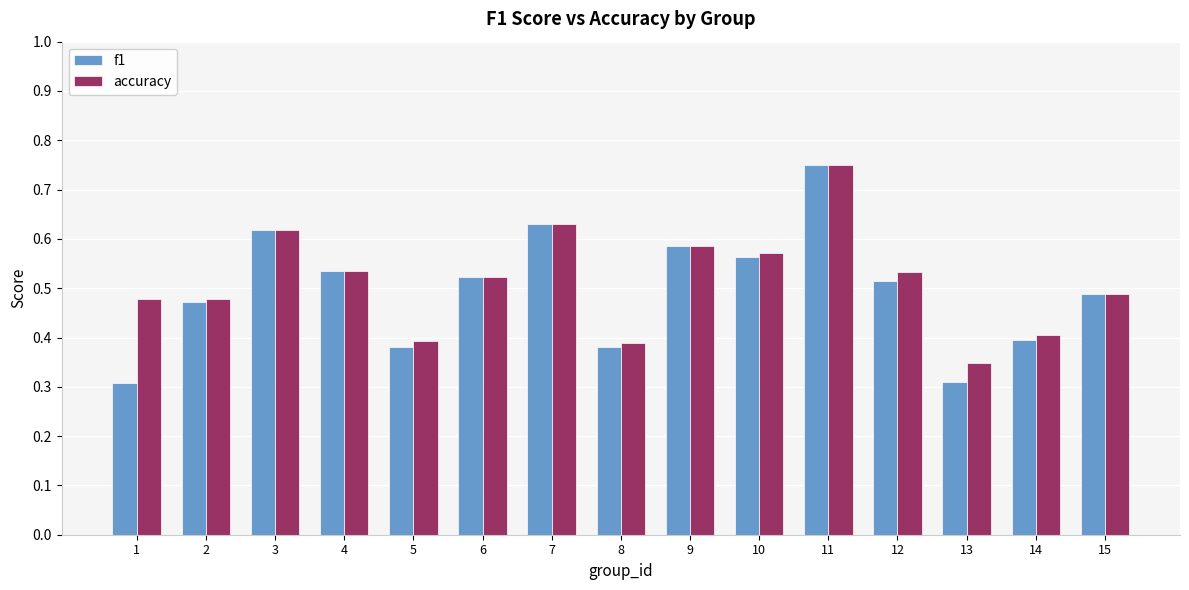

Rank the series at 14 from highest to lowest value.

accuracy, f1